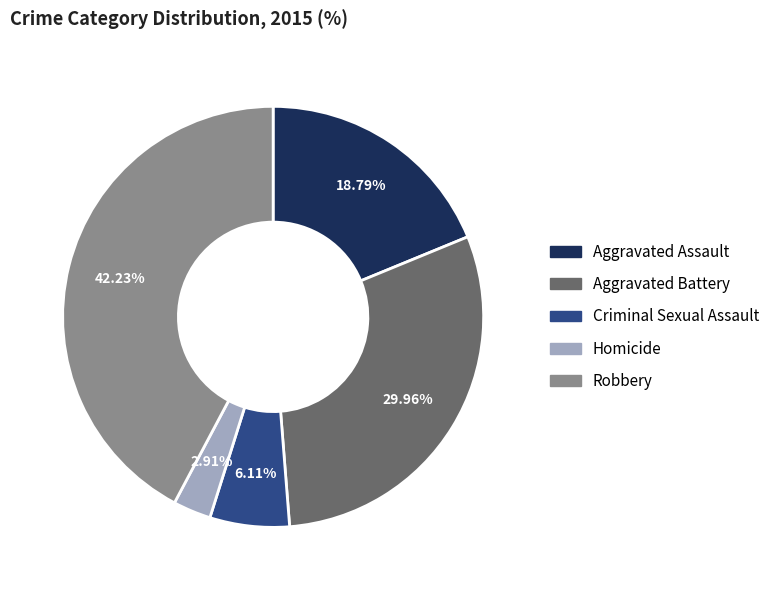

Rank the categories by value from highest to lowest.

Robbery, Aggravated Battery, Aggravated Assault, Criminal Sexual Assault, Homicide